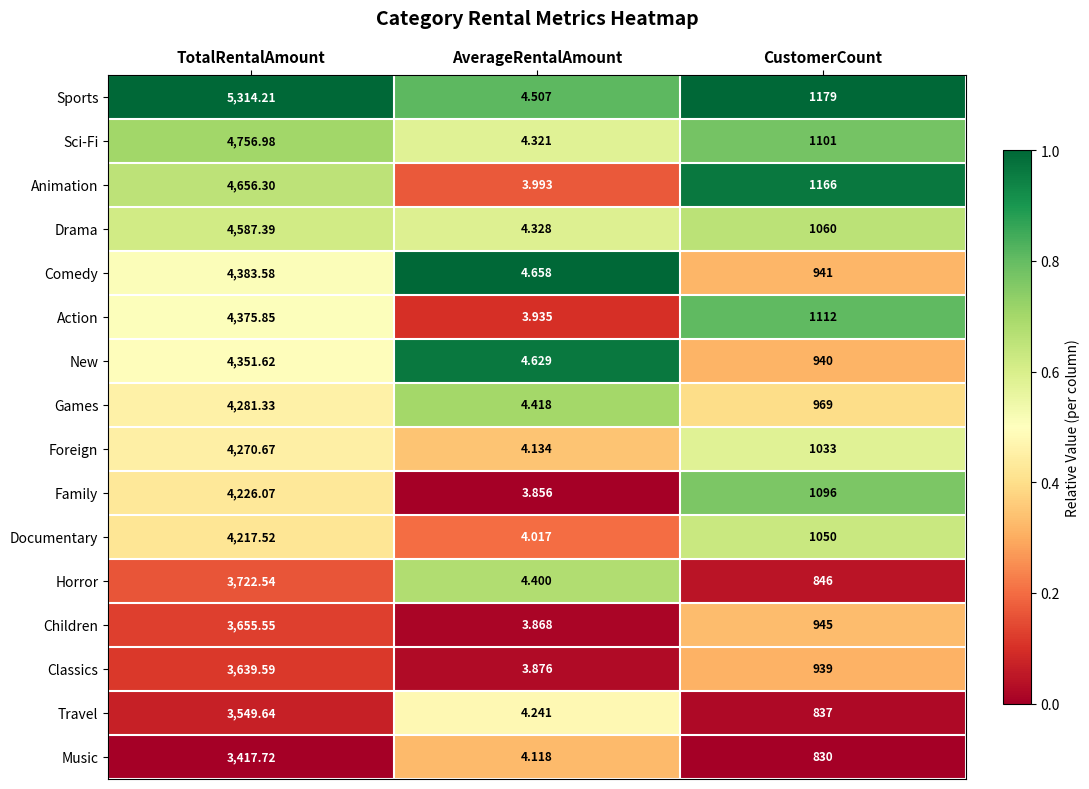

Which series has the widest spread of values?

Sports